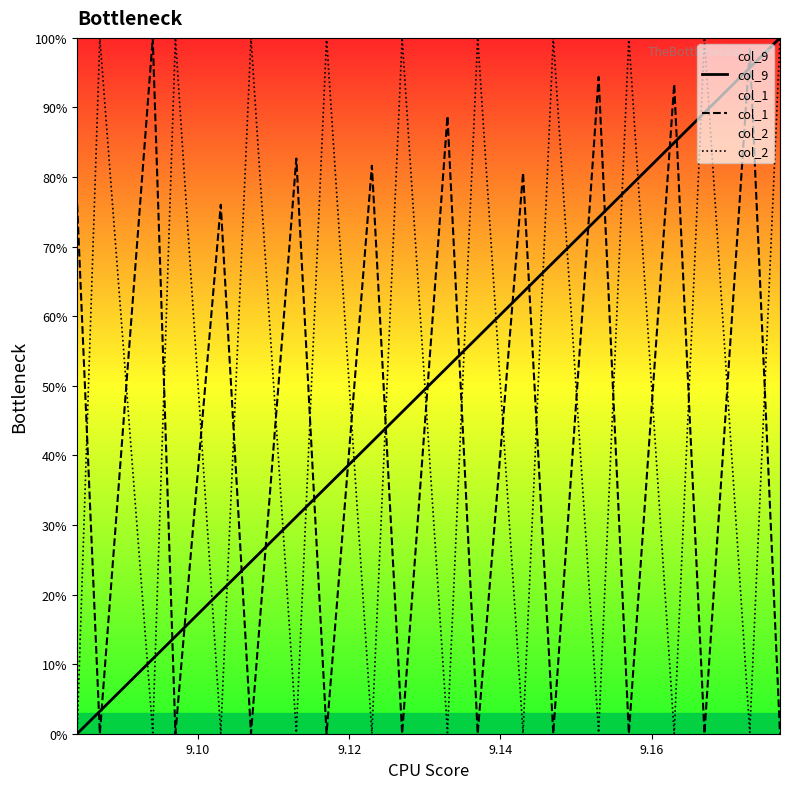

Does the chart display data point markers on the line(s)?

No